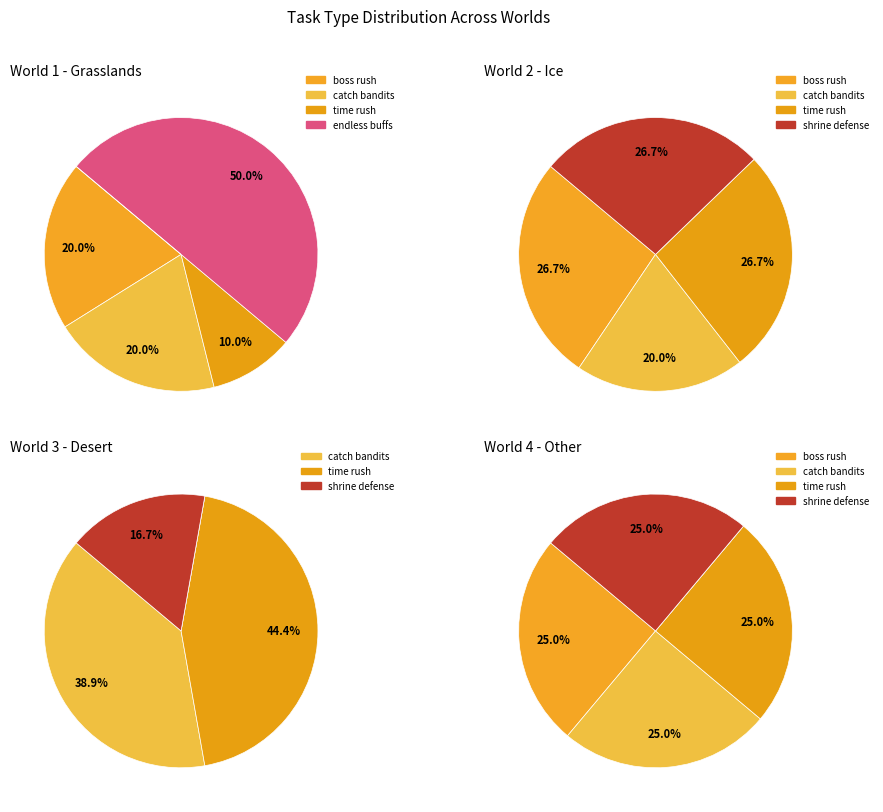

Does catch bandits account for over 50% of the chart?

No